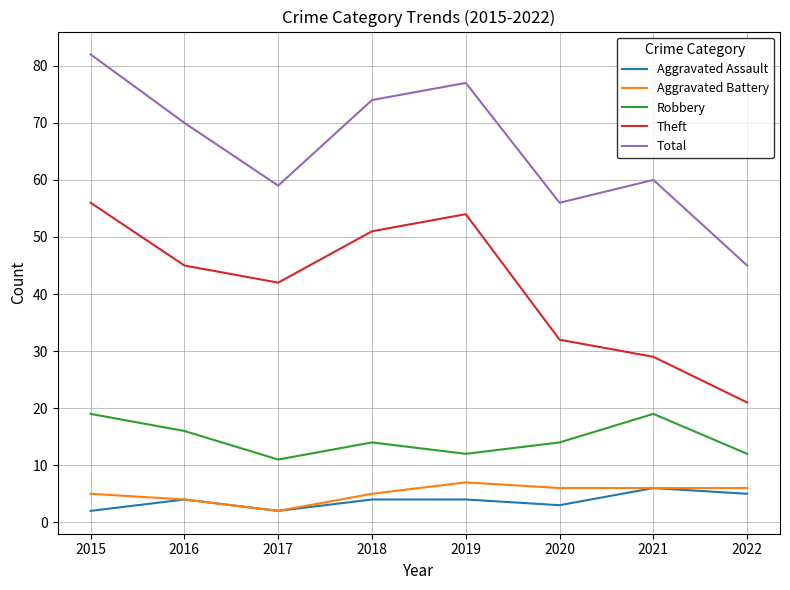

Reading left to right, what are all the values shown in this chart?

Aggravated Assault: 2	4	2	4	4	3	6	5
Aggravated Battery: 5	4	2	5	7	6	6	6
Robbery: 19	16	11	14	12	14	19	12
Theft: 56	45	42	51	54	32	29	21
Total: 82	70	59	74	77	56	60	45